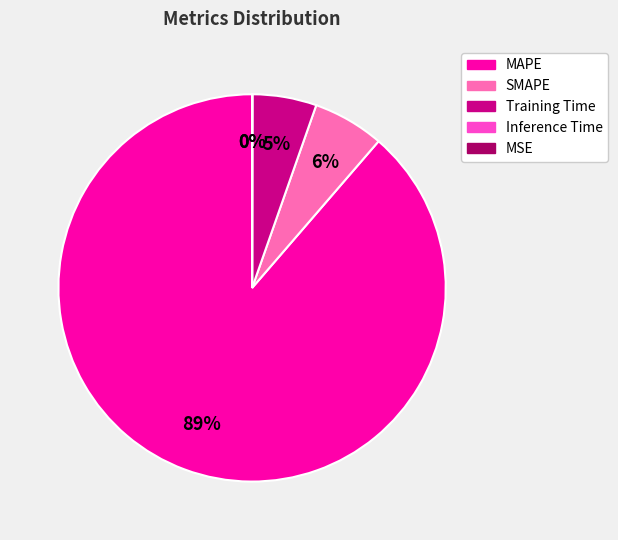

What is the largest slice in the pie chart?

MAPE